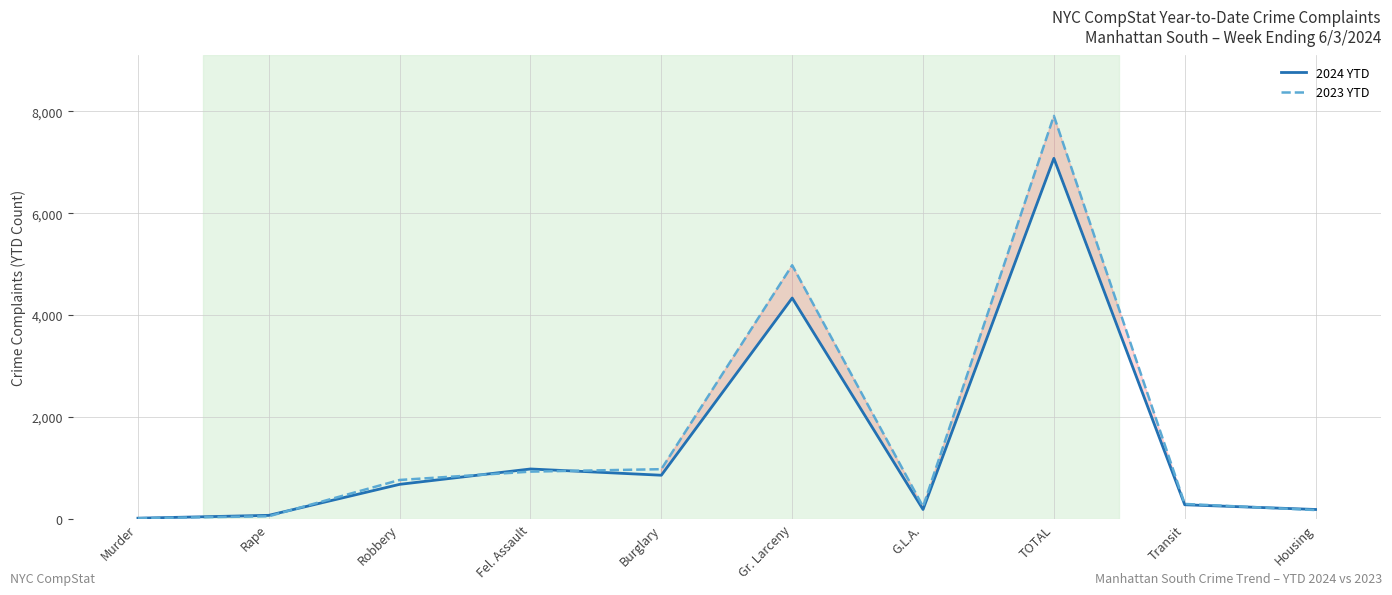

List the labels in order of 2023 YTD value, smallest first.

Murder, Rape, Housing, G.L.A., Transit, Robbery, Fel. Assault, Burglary, Gr. Larceny, TOTAL